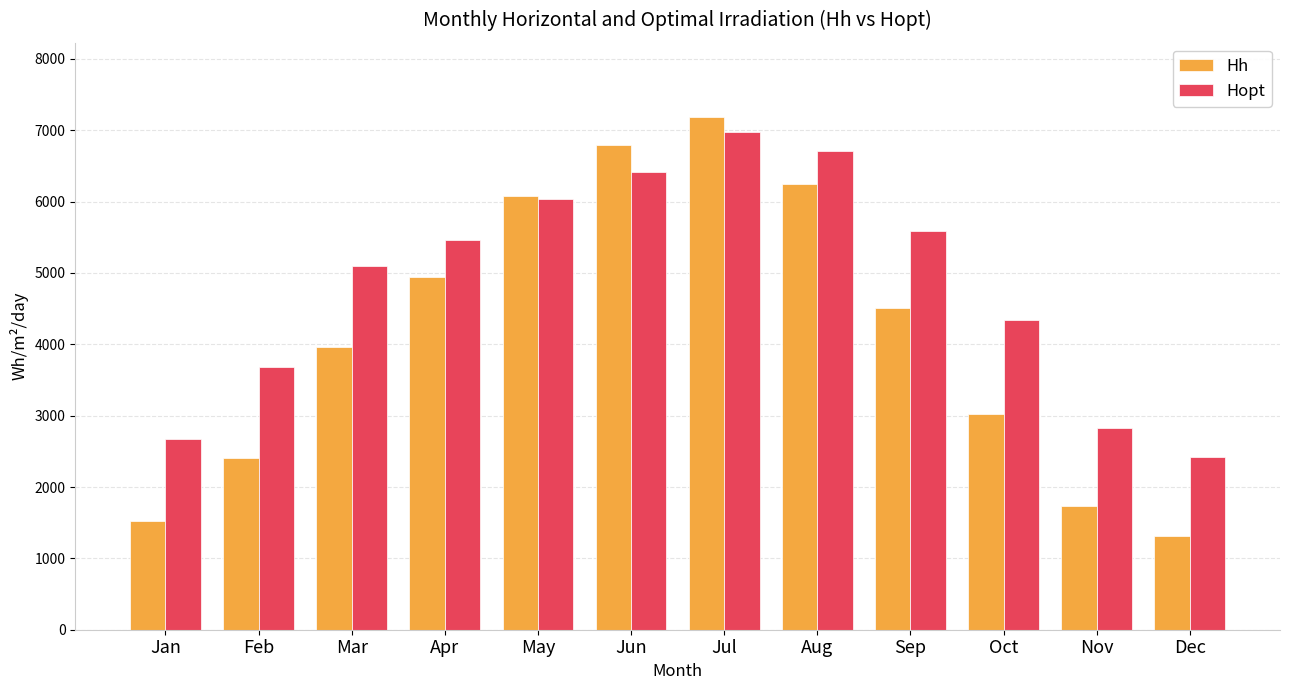

How many categories are shown in the chart?

12